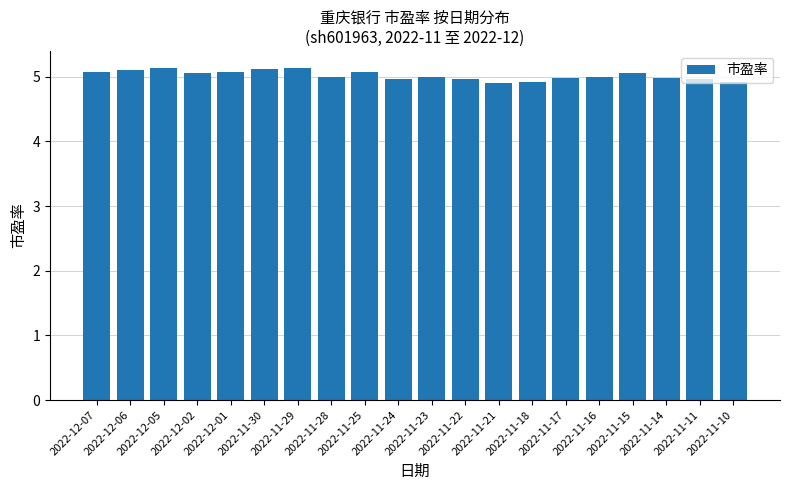

Which has a higher value, 2022-11-11 or 2022-11-10?

2022-11-11